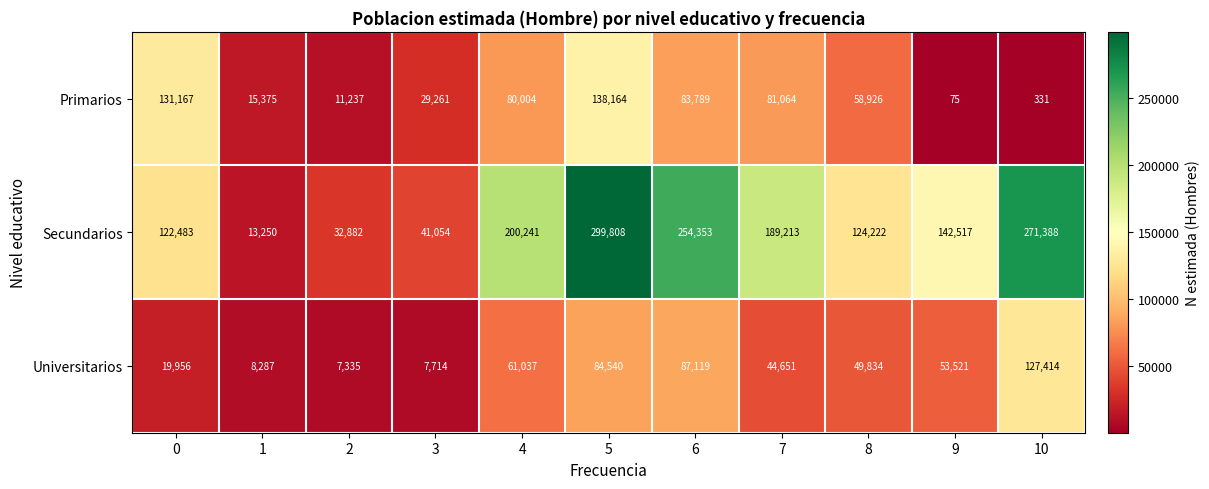

Rank the categories by Universitarios value from lowest to highest.

2, 3, 1, 0, 7, 8, 9, 4, 5, 6, 10